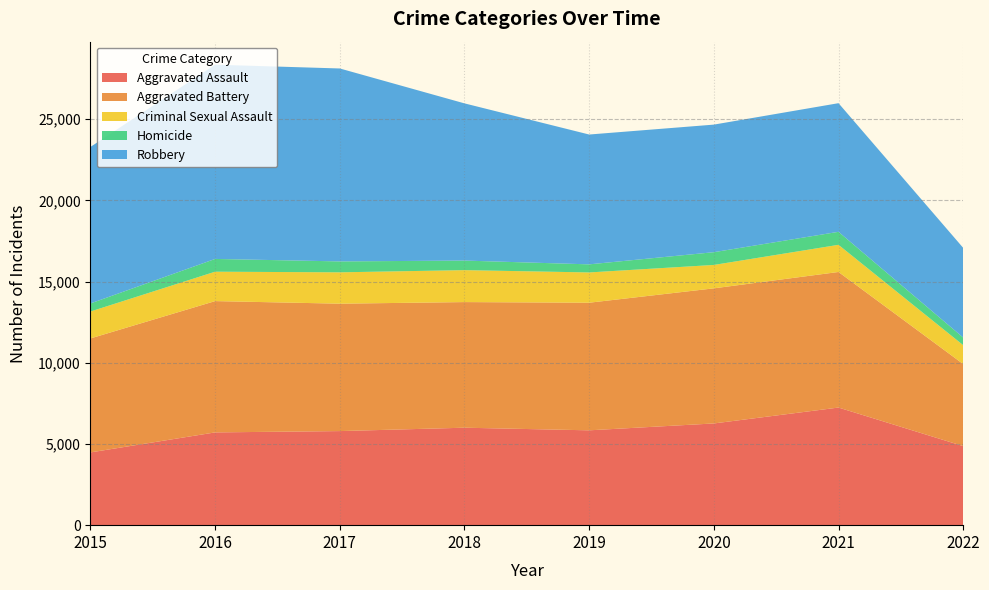

How many values in the Homicide series are below 672?

4